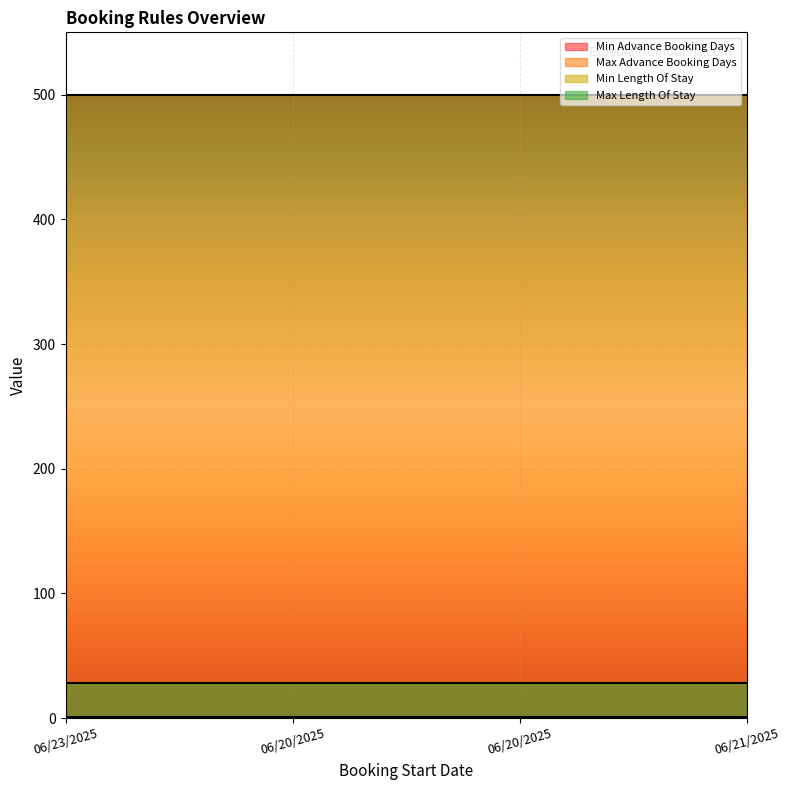

Which category has the lowest value across all series?

06/23/2025